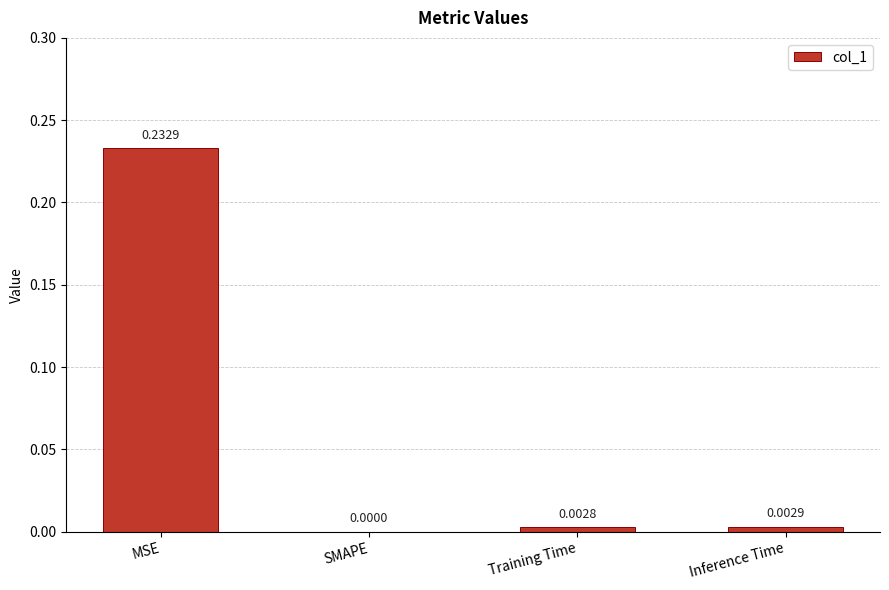

What is the change in value from MSE to Inference Time?

-0.2